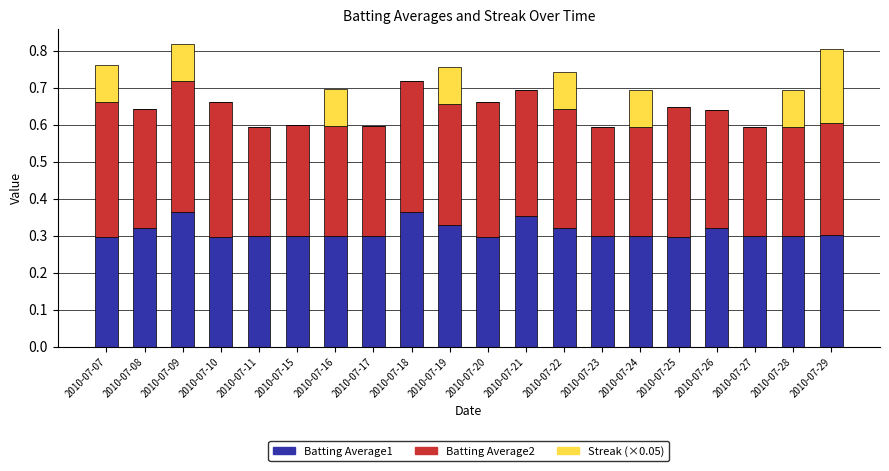

True or false: Batting Average1 has a value of 0.1 at 2010-07-22.

False